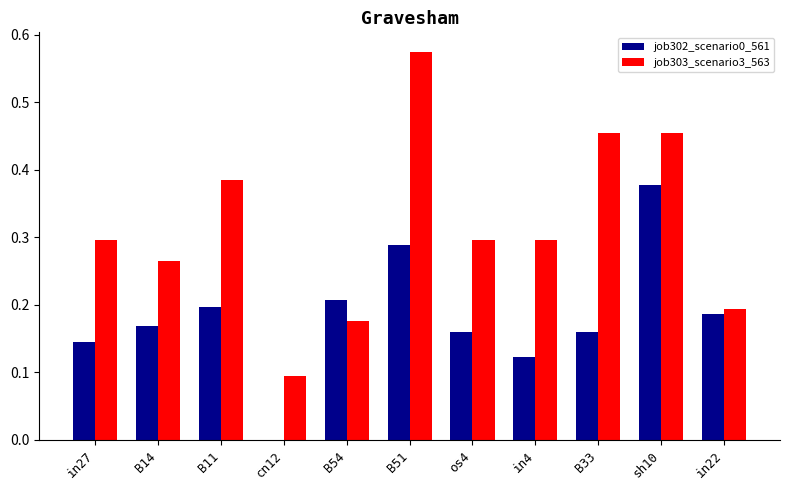

At which category is the sum across all series the highest?

B51